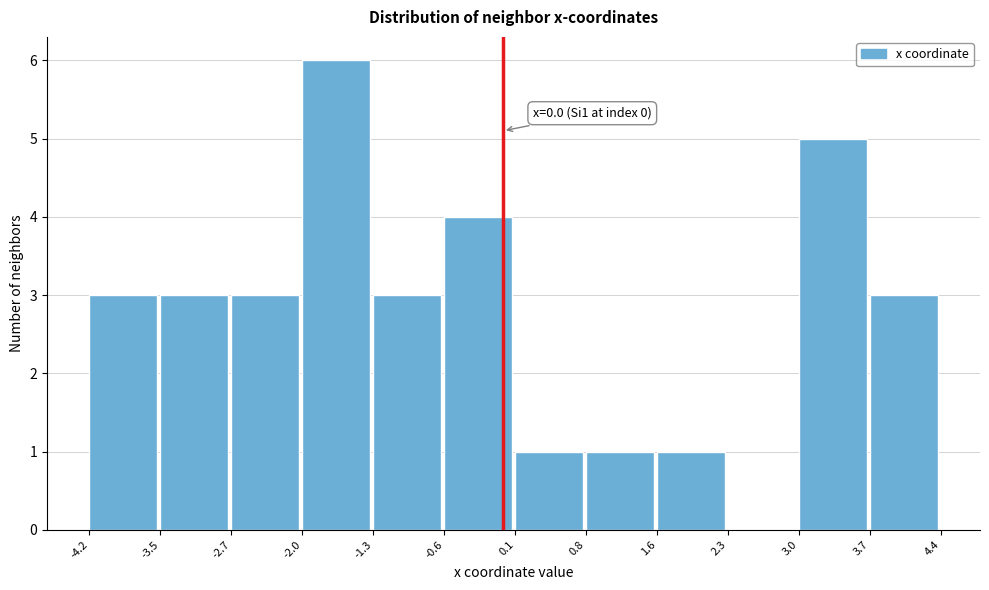

Which range on the x-axis has the tallest bar?

-2.0 to -1.3